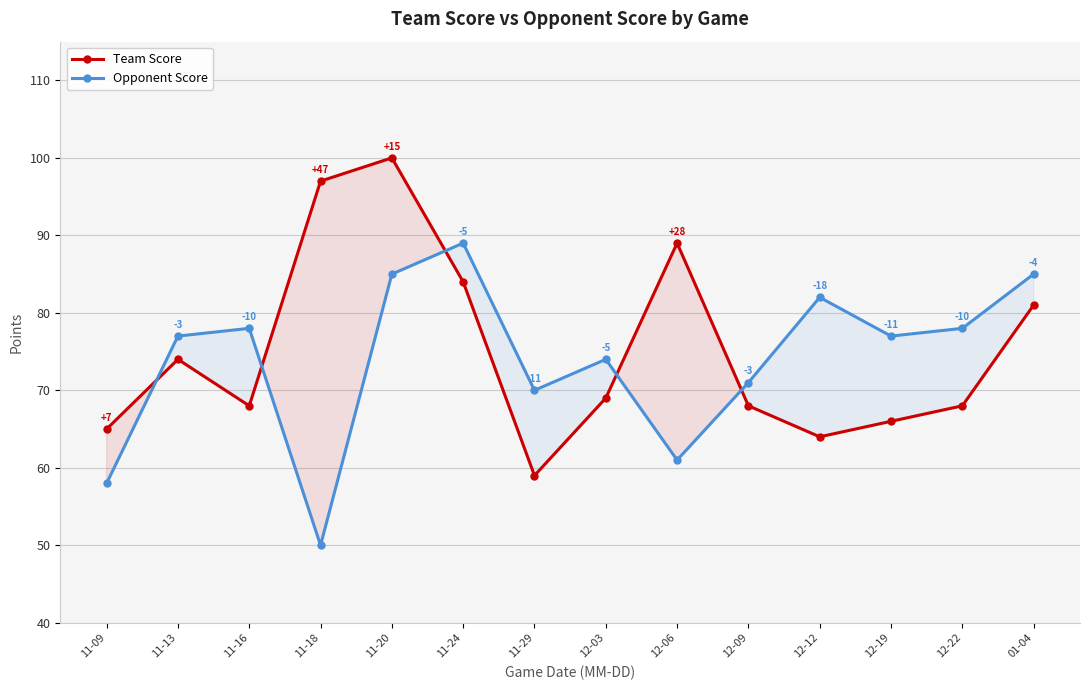

At which category does Team Score reach its first local peak?

11-13